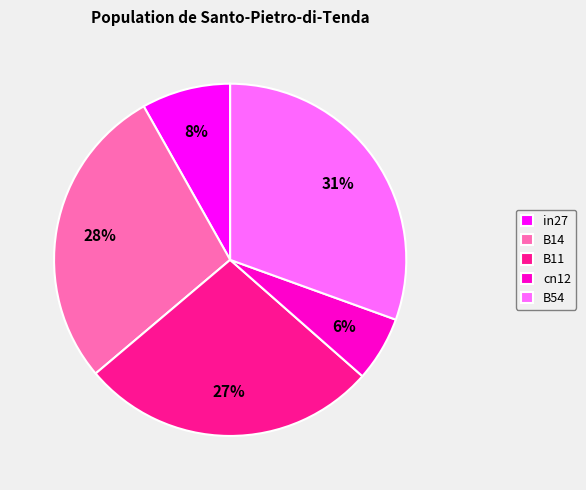

Is the sum of B54 and in27 greater than half?

No